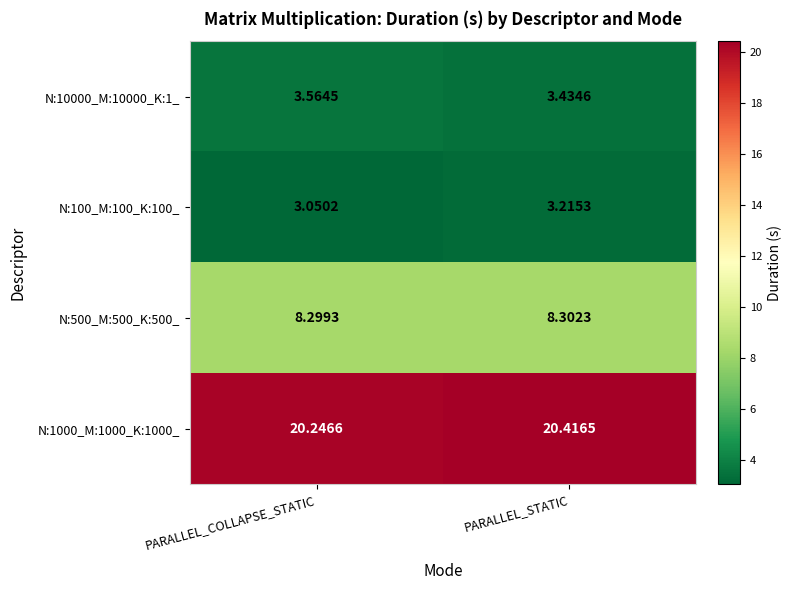

Count the number of categories in the chart.

2